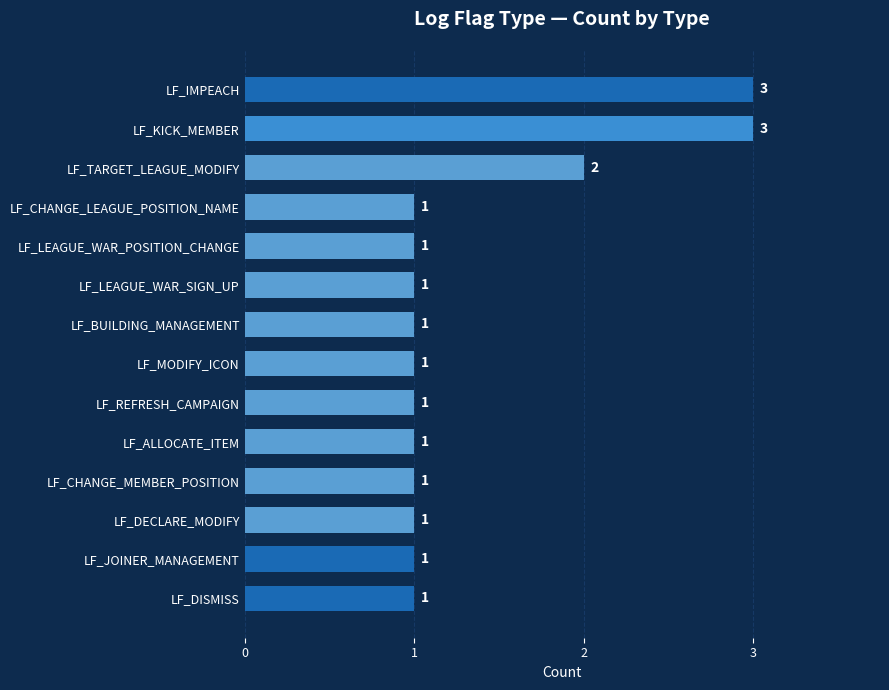

True or false: the data shows 1 at LF_BUILDING_MANAGEMENT.

True